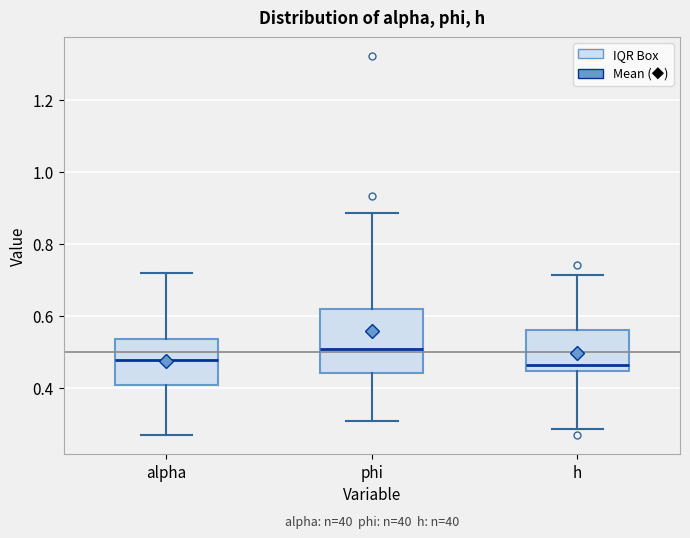

Which box has the highest median line?

phi